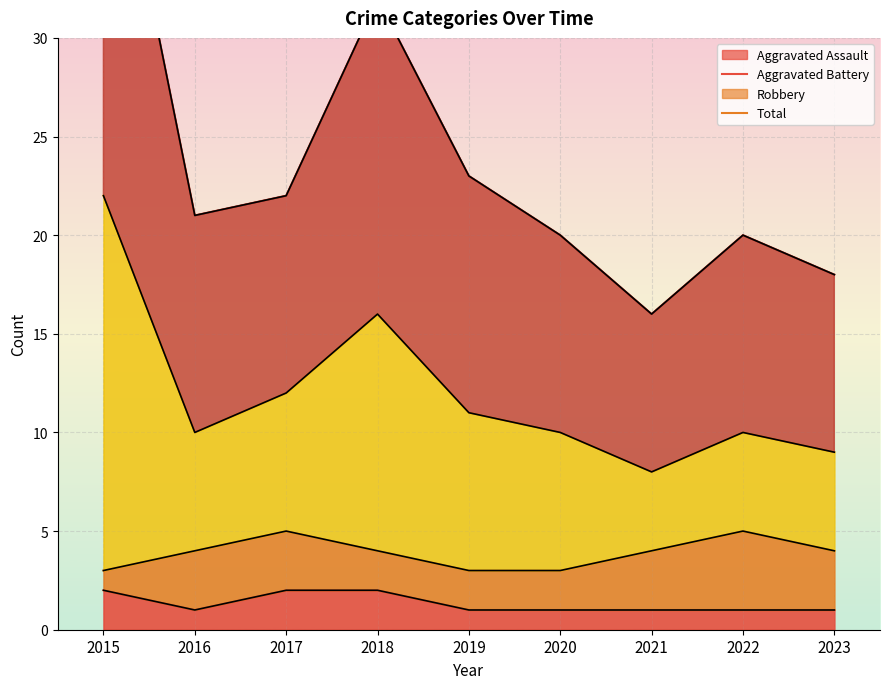

The value of Aggravated Assault at 2022 is 1. True or false?

True